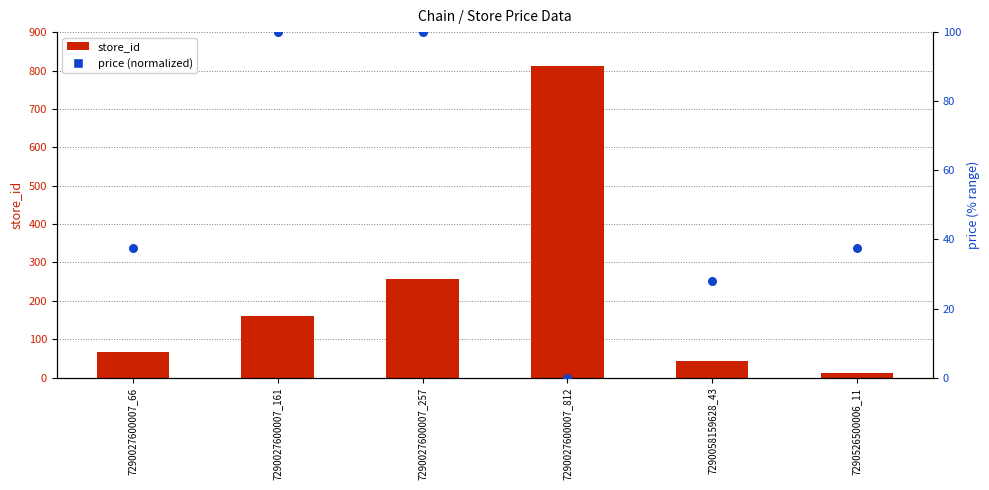

Is the value of store_id at 7290027600007_66 greater than the value of price (normalized) at 7290526500006_11?

Yes